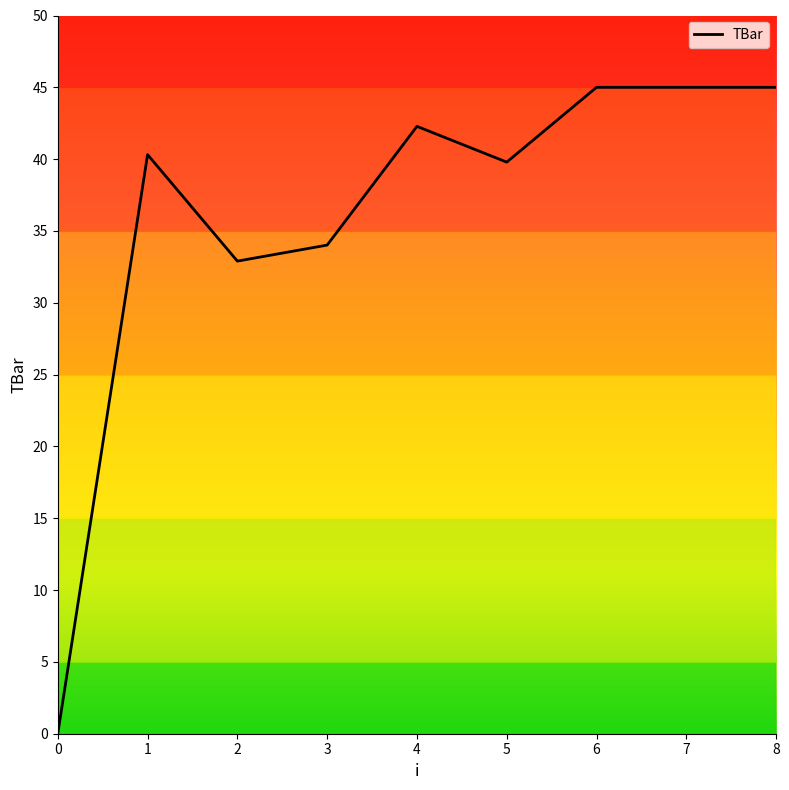

What is the difference between the maximum and minimum values?

45.0